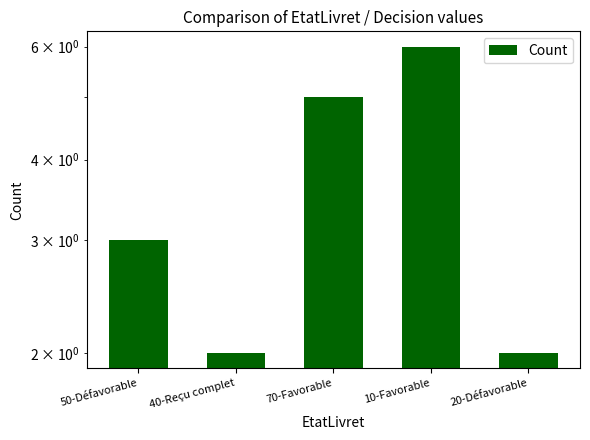

How many data points are above 3?

2